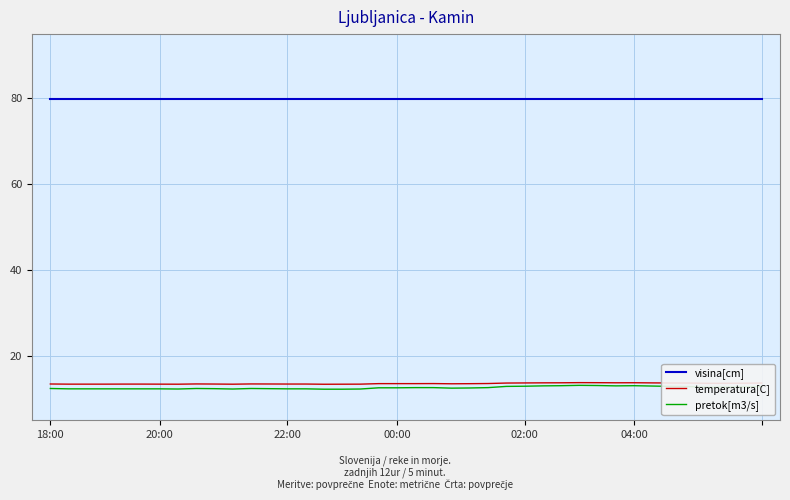

Which series has the largest total across all categories?

visina[cm]